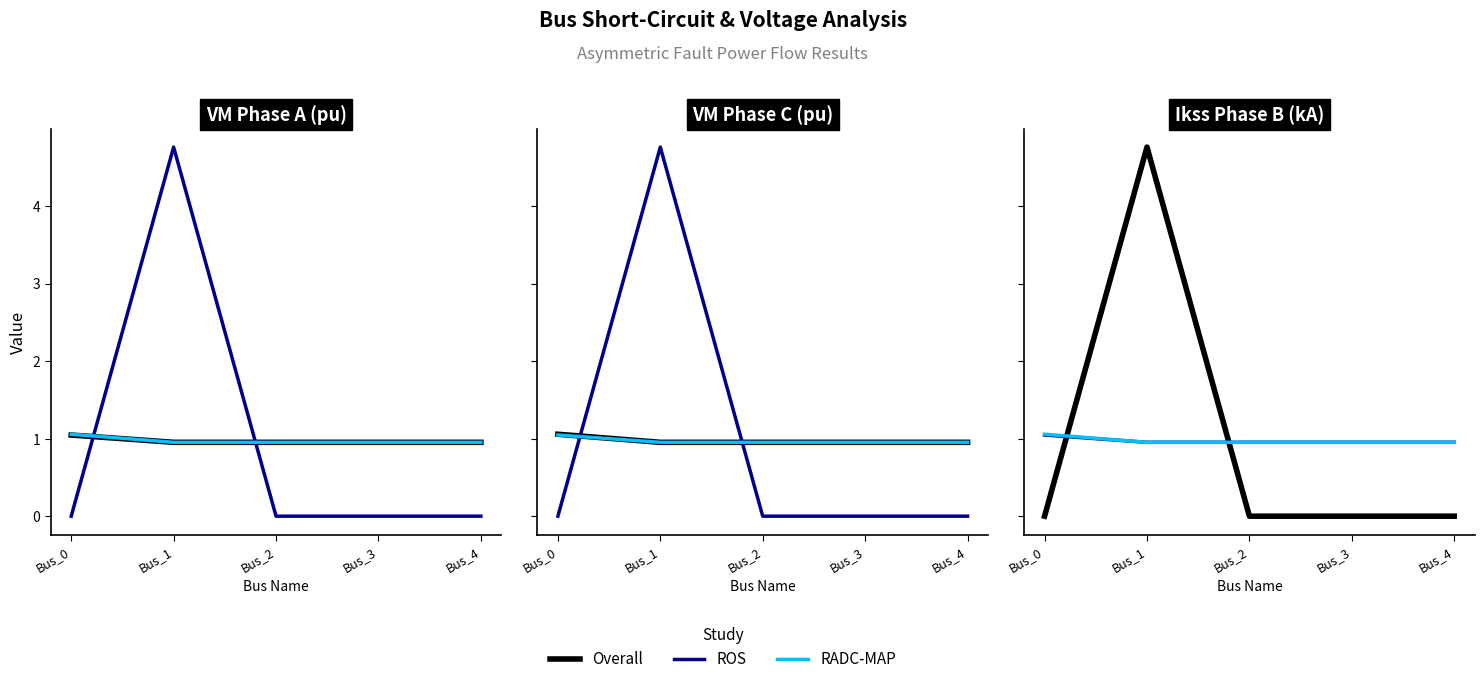

Rank the categories by RADC-MAP value from highest to lowest.

Bus_0, Bus_4, Bus_3, Bus_2, Bus_1